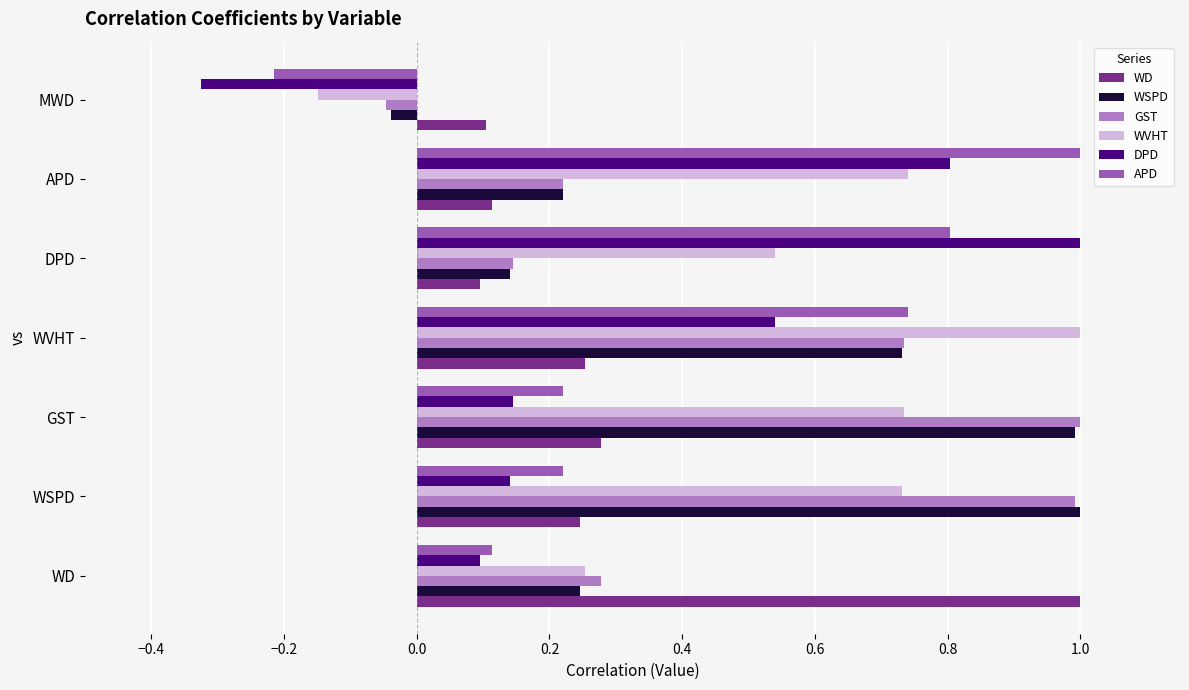

What is the difference between the WSPD values at WVHT and DPD?

0.6